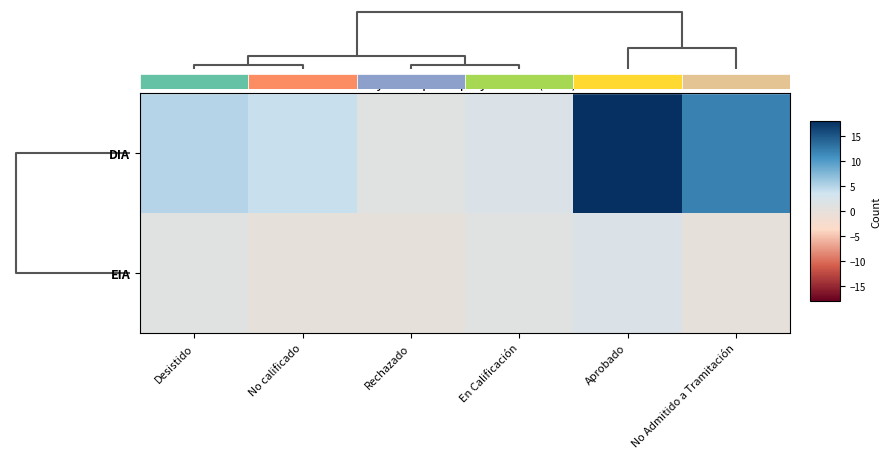

What is the maximum value for DIA?

18